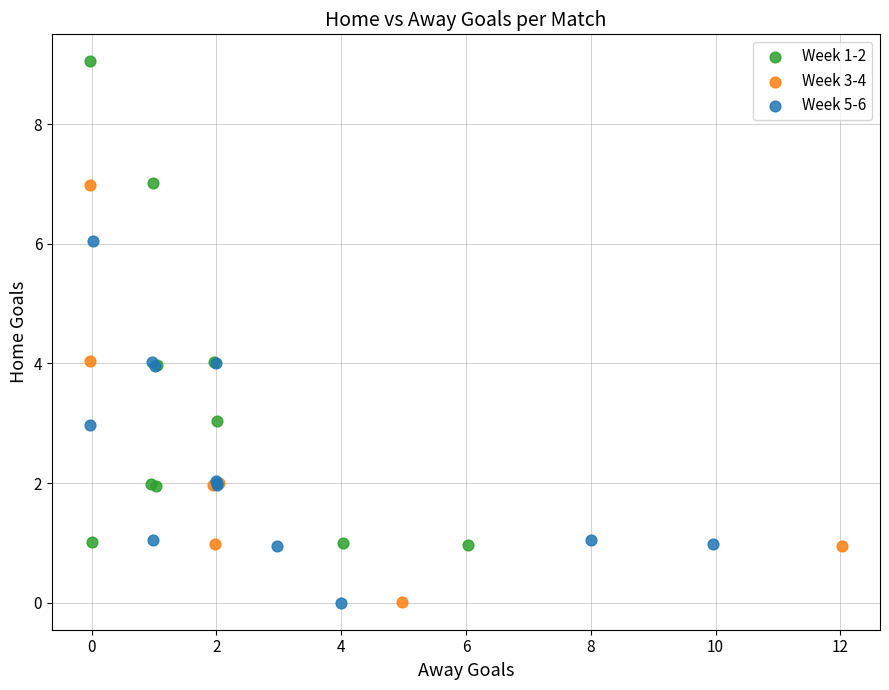

Which series contains the highest Y value?

Week 1-2